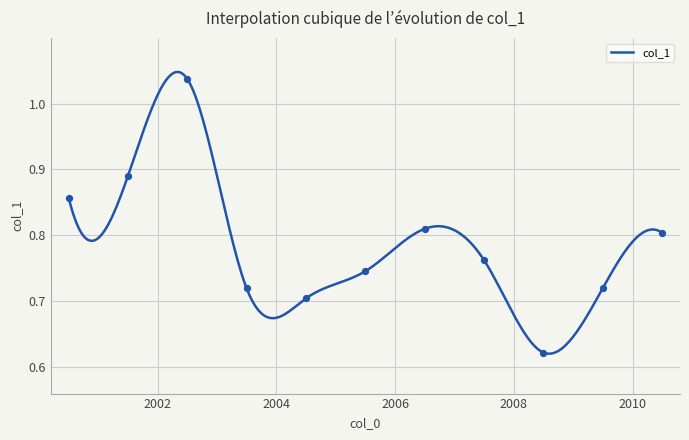

What is the change in value from 2000-07-15 to 2002-07-15?

+0.2